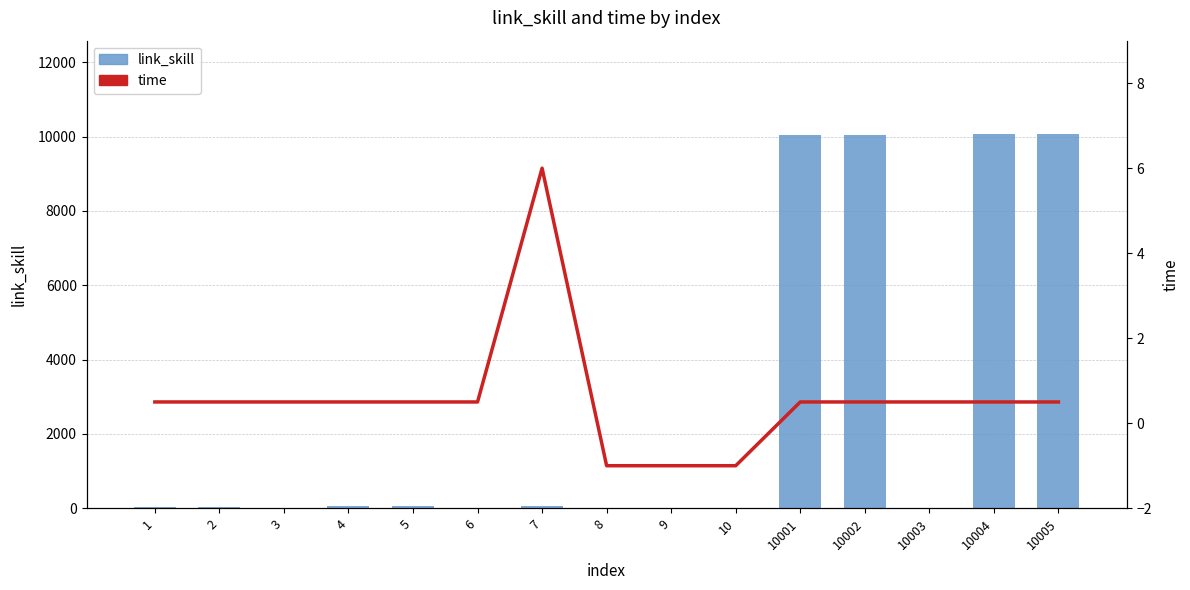

The time series shows 0.7 at 1. True or false?

False